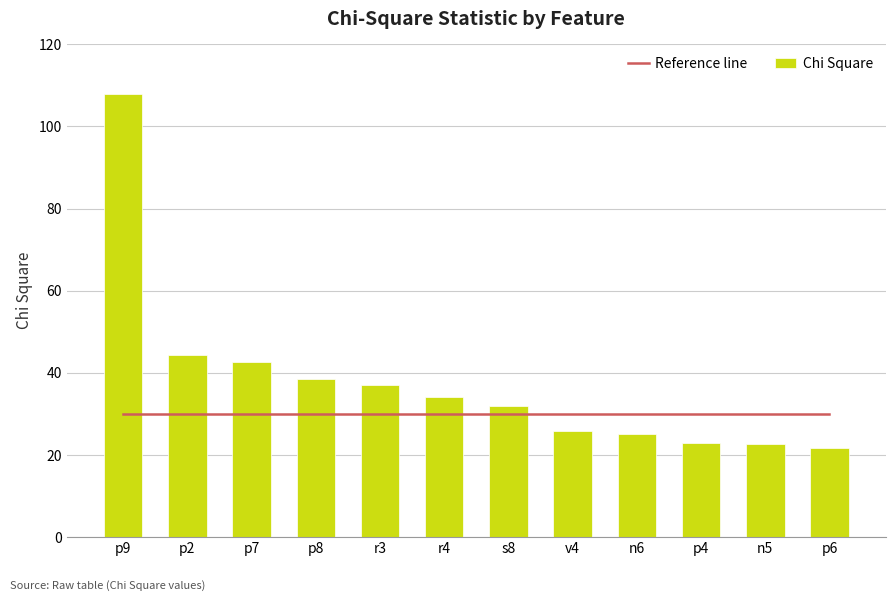

Where is Reference line nearest to the value 30?

p9